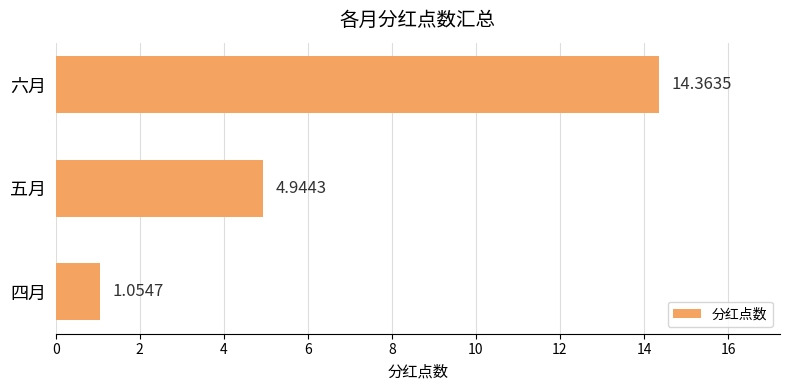

What is the maximum value shown in the chart?

14.4